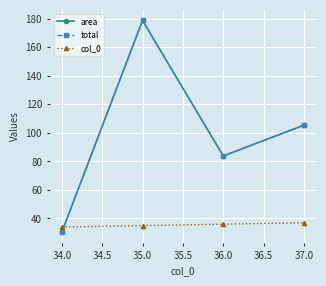

At how many categories does at least one series exceed 126?

1